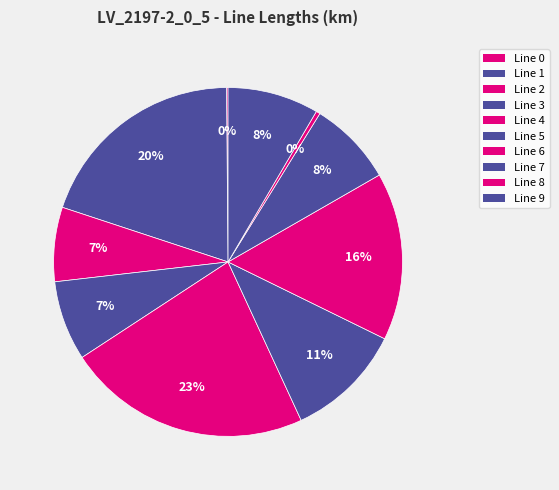

Count the number of slices in the pie.

10